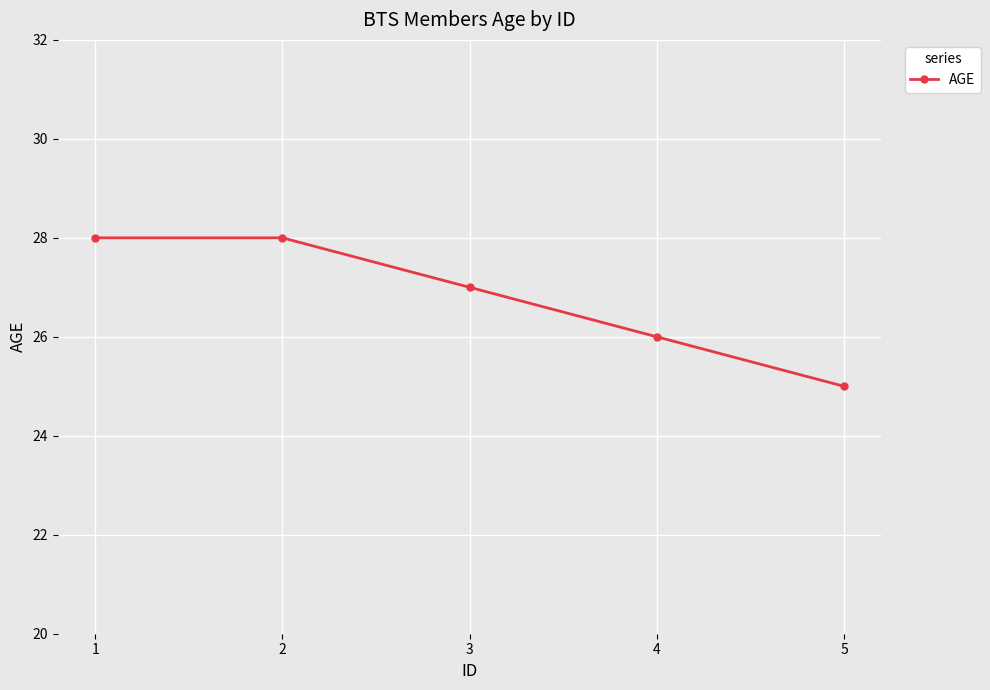

Count the number of data series in this chart.

1